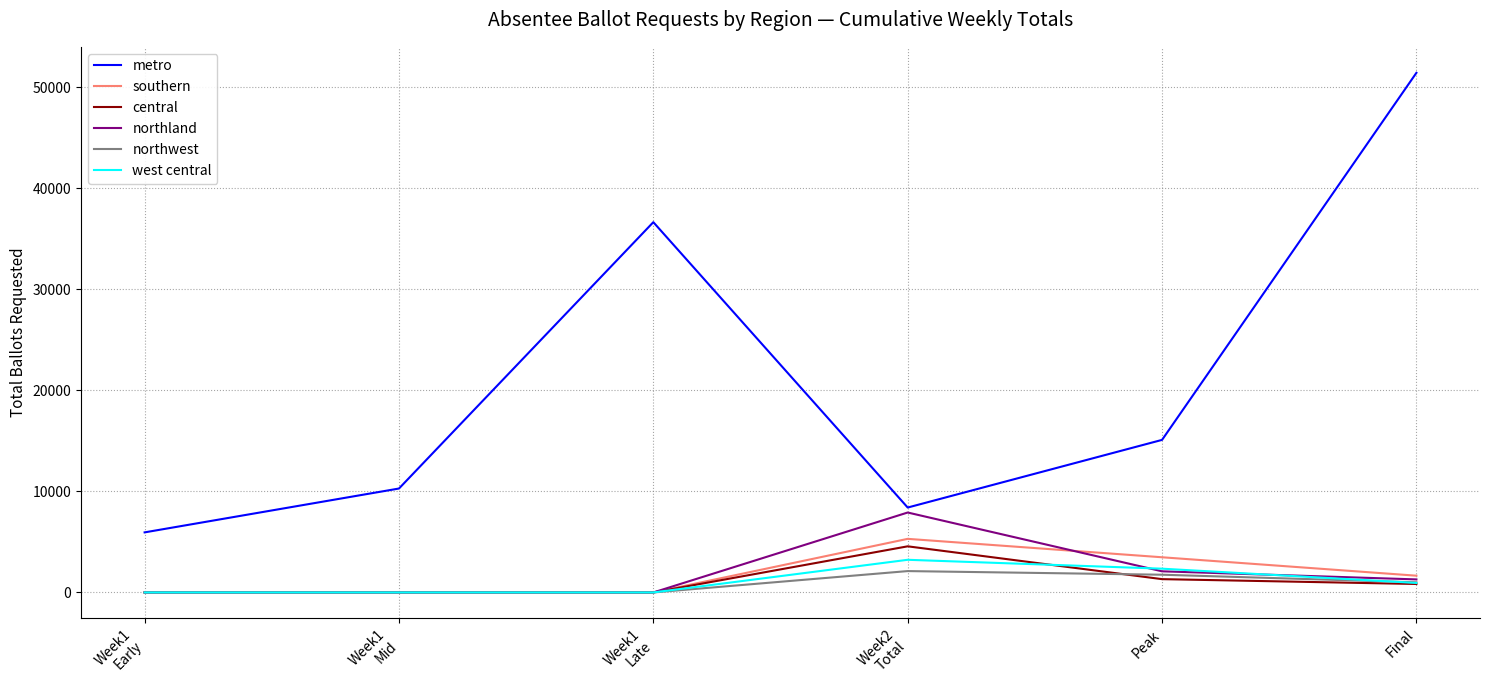

Which series has the largest total across all categories?

metro